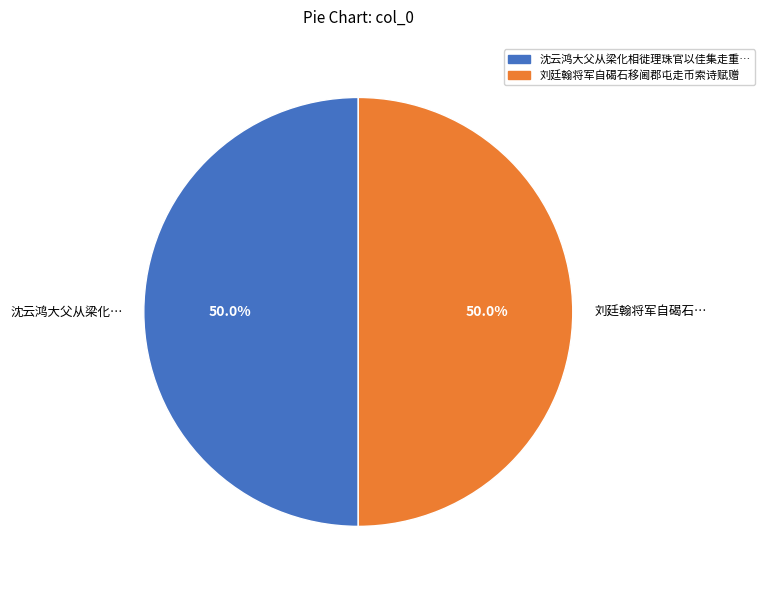

How many segments does this pie chart have?

2